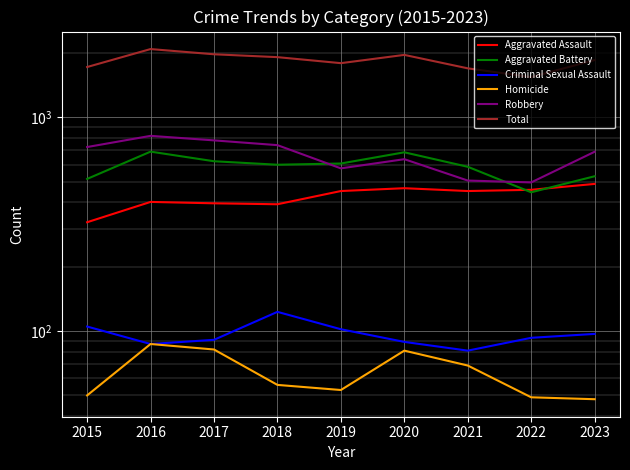

What are all the series names shown in the legend?

Aggravated Assault, Aggravated Battery, Criminal Sexual Assault, Homicide, Robbery, Total